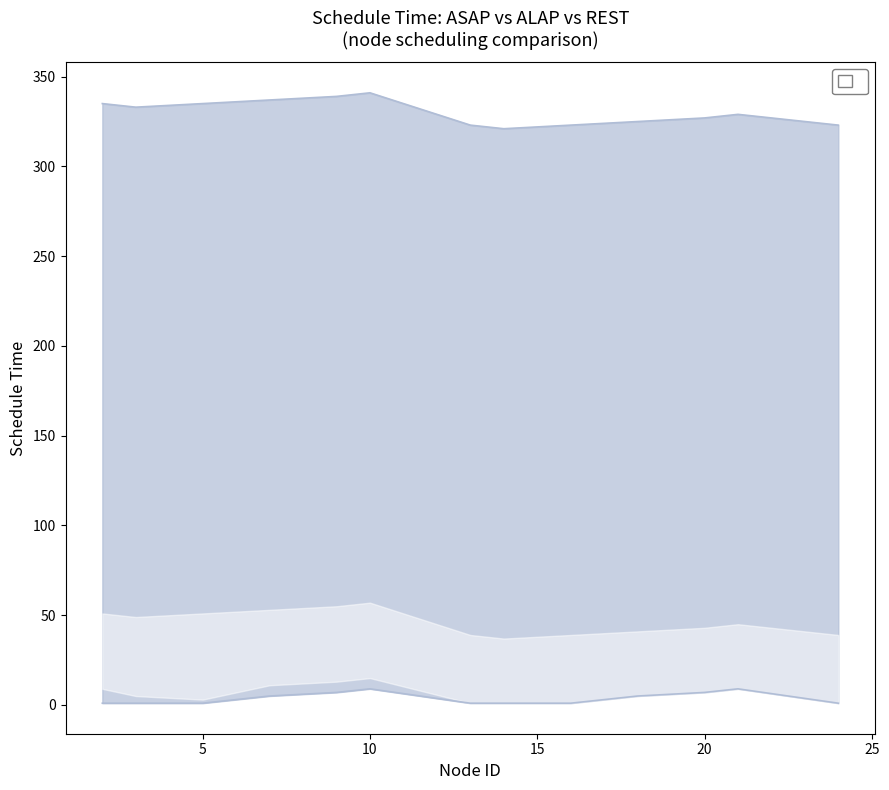

Reading left to right, extract all data points from this chart.

asap: 2=1	3=1	5=1	7=5	9=7	10=9	13=1	14=1	16=1	18=5	20=7	21=9	24=1
alap: 2=335	3=333	5=335	7=337	9=339	10=341	13=323	14=321	16=323	18=325	20=327	21=329	24=323
REST: 2=1	3=1	5=1	7=5	9=7	10=13	13=1	14=1	16=1	18=5	20=7	21=13	24=1
E_REST: 2=51	3=49	5=51	7=53	9=55	10=57	13=39	14=37	16=39	18=41	20=43	21=45	24=39
schd_time without rest: 2=9	3=5	5=3	7=11	9=13	10=15	13=1	14=1	16=1	18=5	20=7	21=9	24=1
schd_time with rest: 2=9	3=5	5=3	7=11	9=13	10=15	13=1	14=1	16=1	18=5	20=7	21=9	24=1